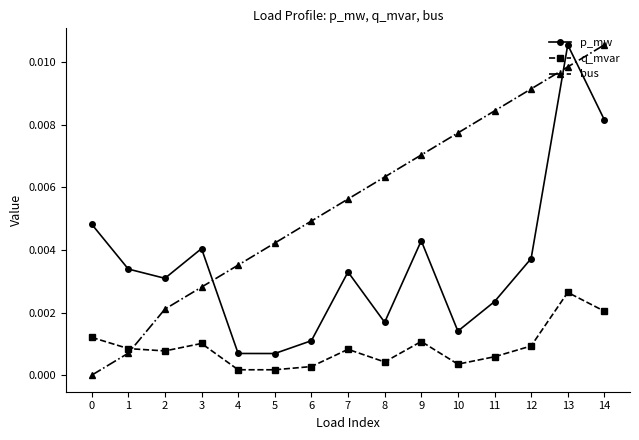

True or false: p_mw has more than 1 points higher than both neighbors.

True